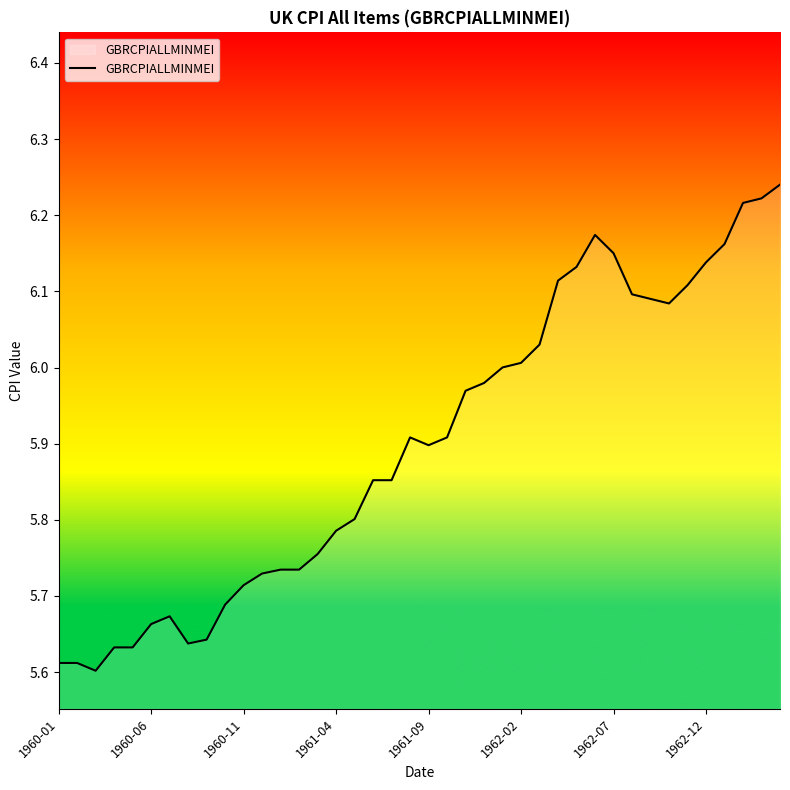

What is the maximum value shown in the chart?

6.2